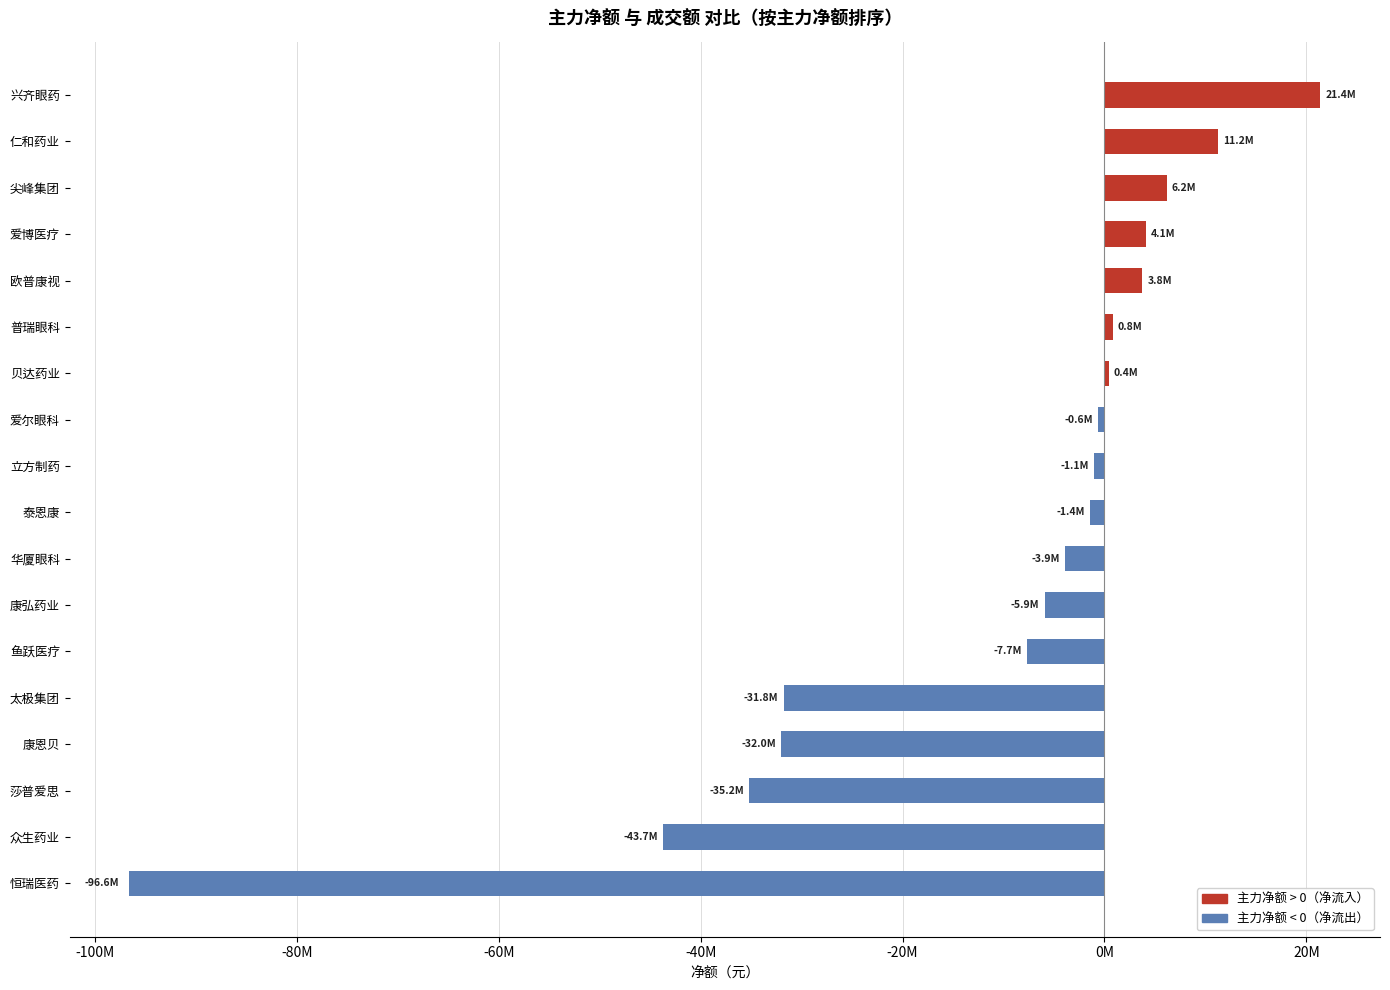

Does the chart contain any negative values?

Yes